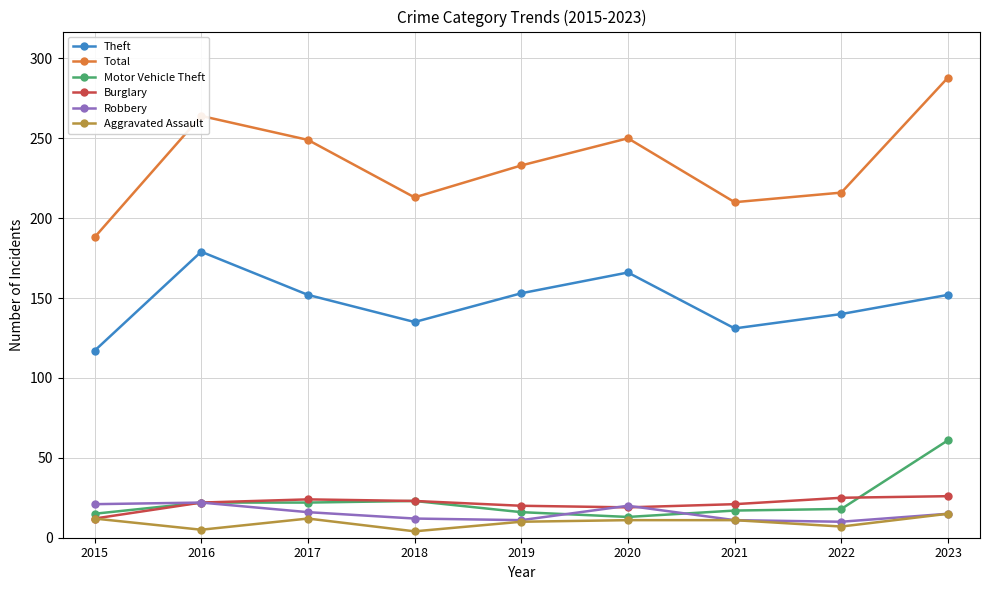

What is the value of the Motor Vehicle Theft point at the 9th from the left?

61